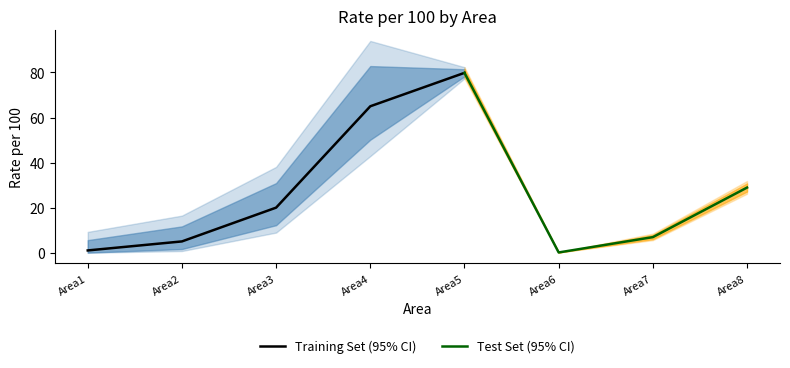

At which category does uppercl_998 reach its first local valley?

Area6